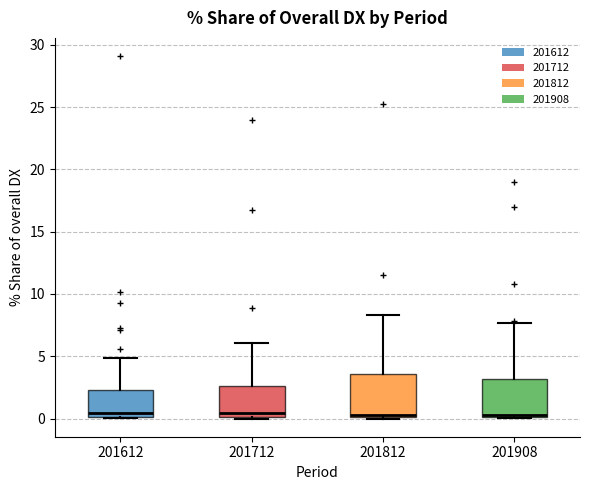

Reading left to right, read every box against the y-axis: the position of its median line, the range the box covers, and the ends of its whiskers. The values are not printed on the chart, so give them approximately, as read against the axis.

201612: median 0.5, box 0.0 to 2.5, whiskers 0.0 to 5.0
201712: median 0.5, box 0.0 to 2.5, whiskers 0.0 to 6.0
201812: median 0.5, box 0.0 to 3.5, whiskers 0.0 to 8.5
201908: median 0.5, box 0.0 to 3.0, whiskers 0.0 to 7.5